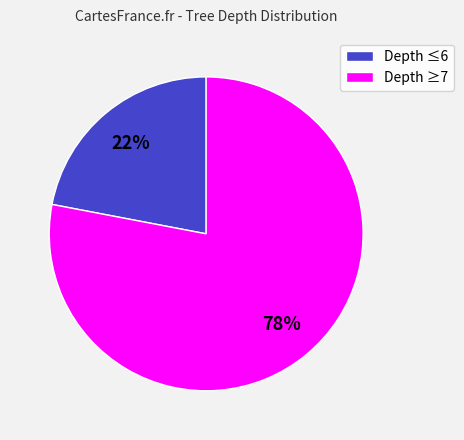

Rank the categories by value from highest to lowest.

Depth ≥7, Depth ≤6